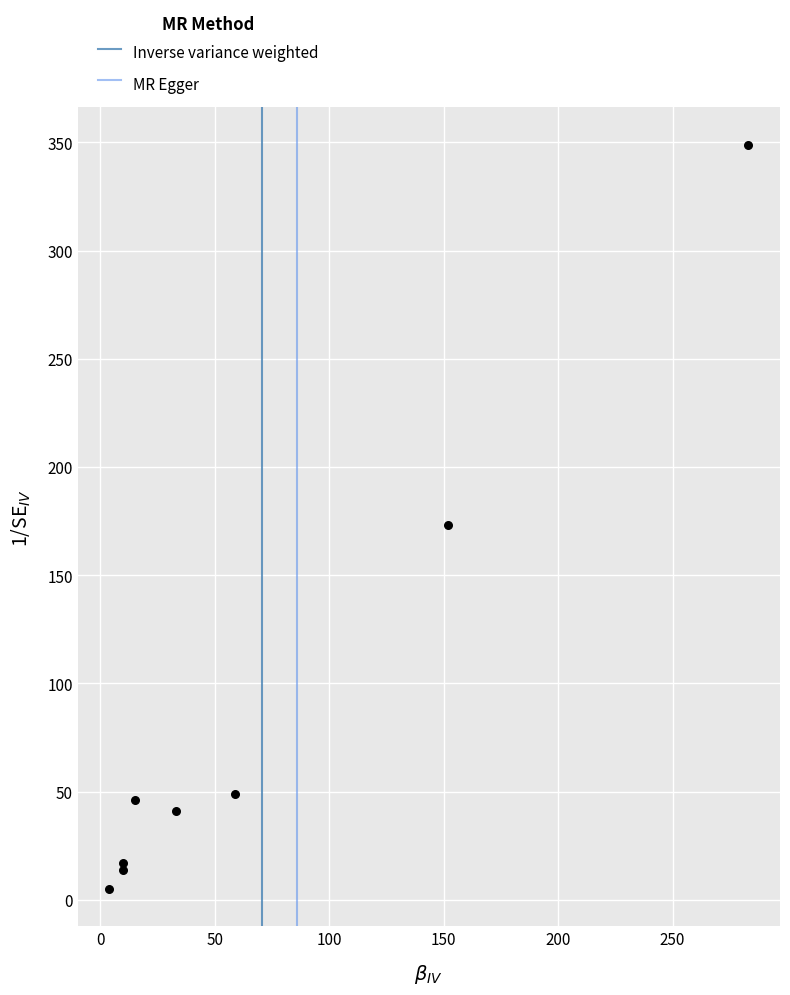

What Y value in the scatter plot is closest to 177?

173